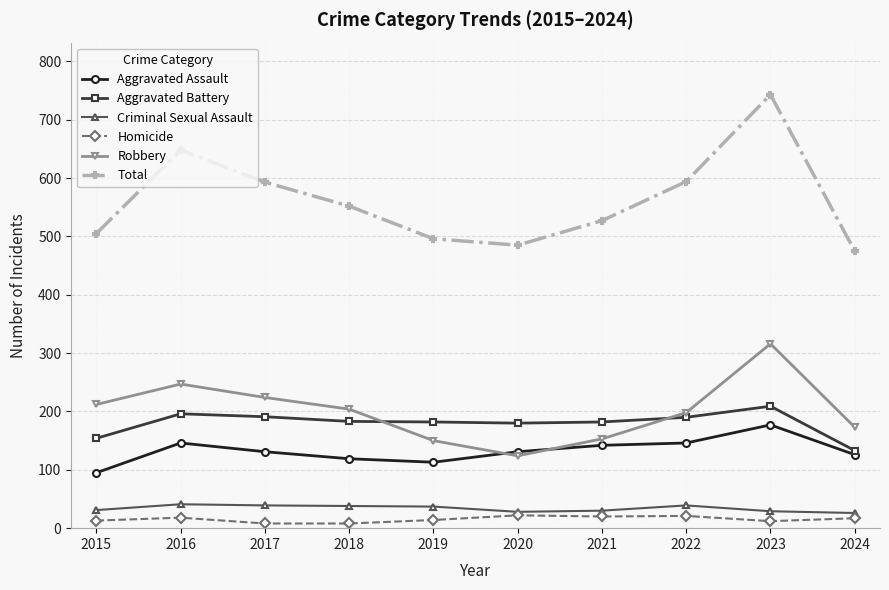

True or false: Aggravated Battery and Robbery cross at least once.

True